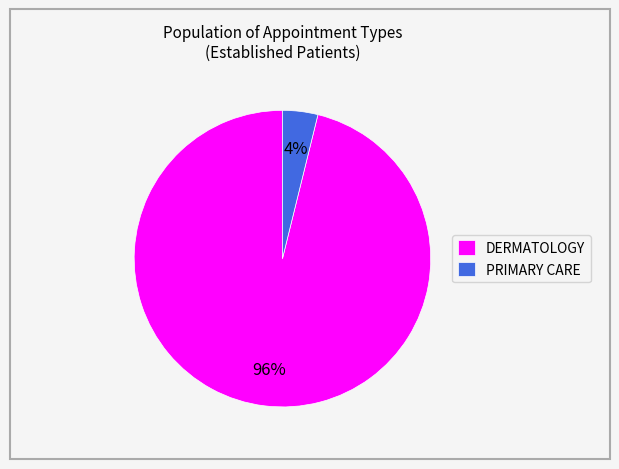

What is the largest slice in the pie chart?

DERMATOLOGY